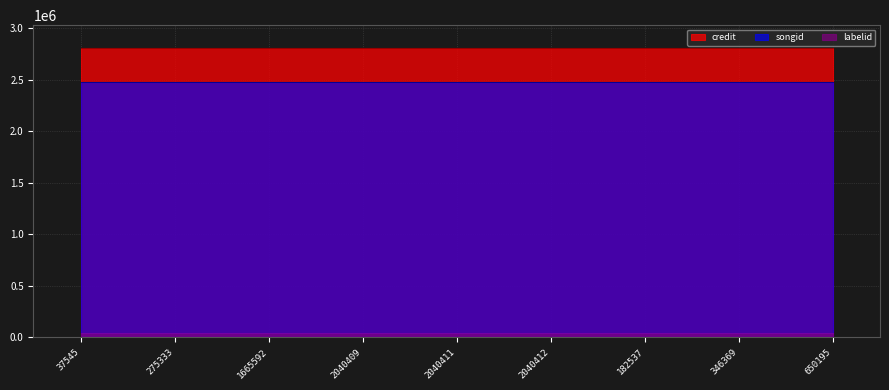

What are all the series names shown in the legend?

credit, songid, labelid